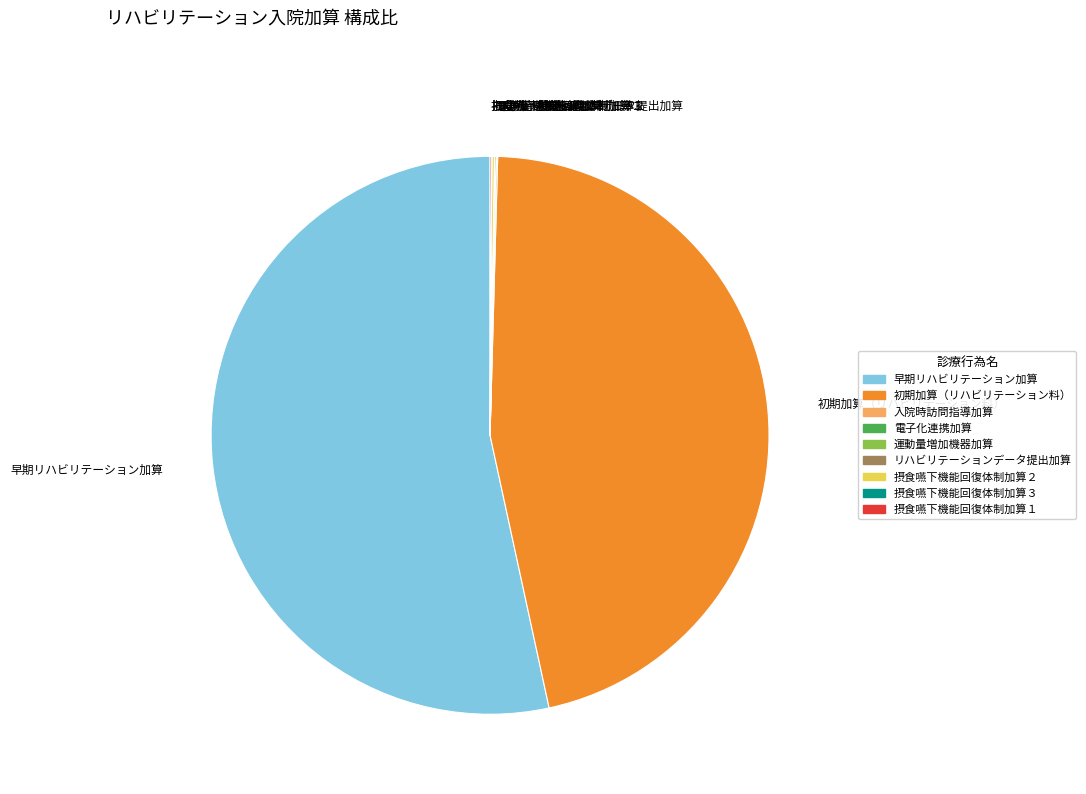

Is it true that 早期リハビリテーション加算 is 62% of the pie?

False